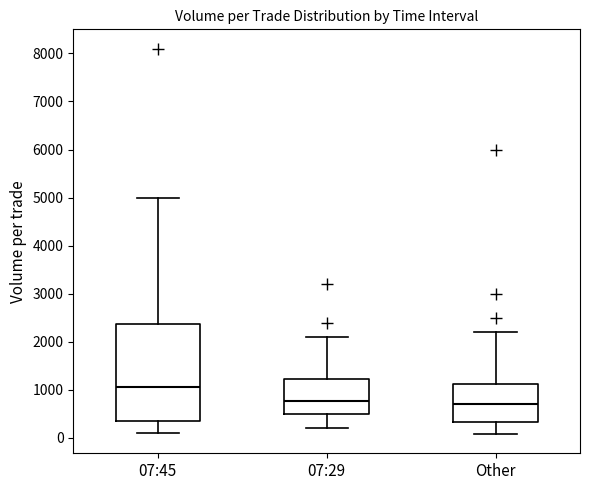

Reading left to right, read every box against the y-axis: the position of its median line, the range the box covers, and the ends of its whiskers. The values are not printed on the chart, so give them approximately, as read against the axis.

07:45: median 1100, box 400 to 2400, whiskers 100 to 5000
07:29: median 800, box 500 to 1200, whiskers 200 to 2100
Other: median 700, box 300 to 1100, whiskers 100 to 2200